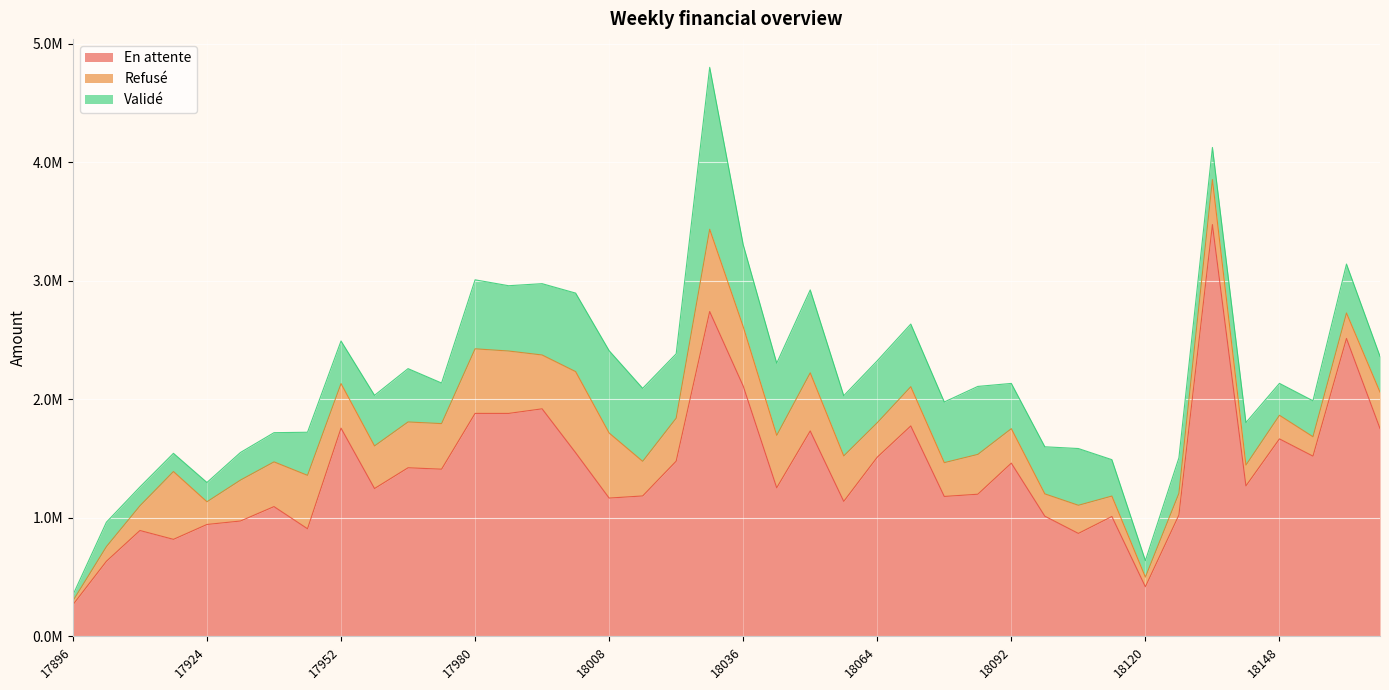

What is the sum of all En attente values?

56063529.9